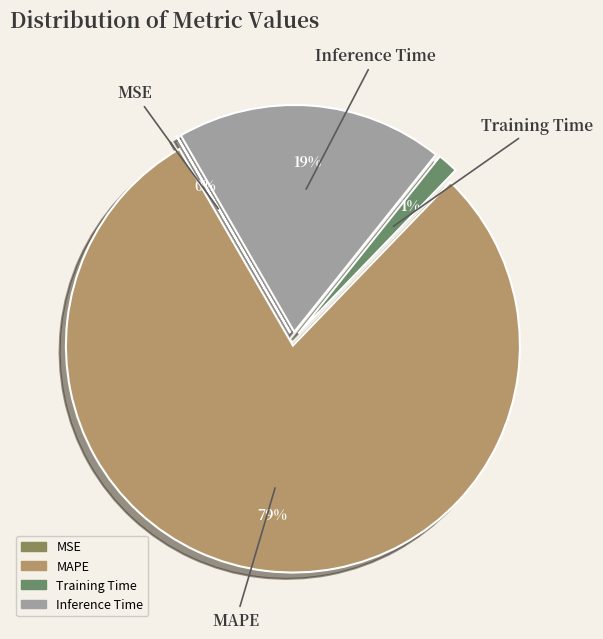

To the nearest percent, what is the difference between the Training Time and Inference Time slice percentages?

18%